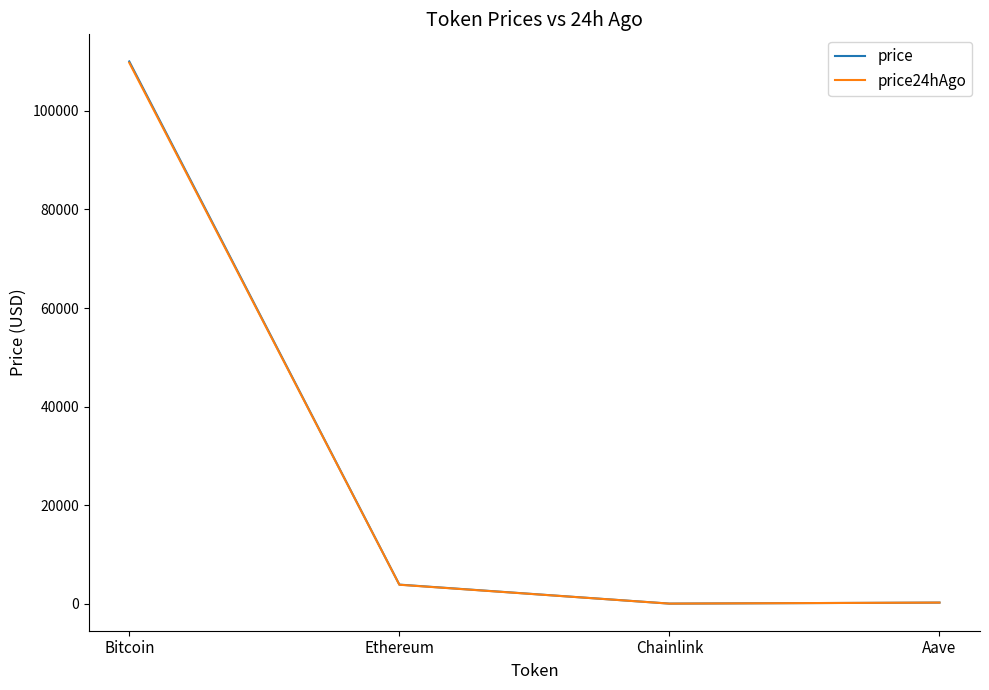

What is the highest value of the price24hAgo series?

109765.0